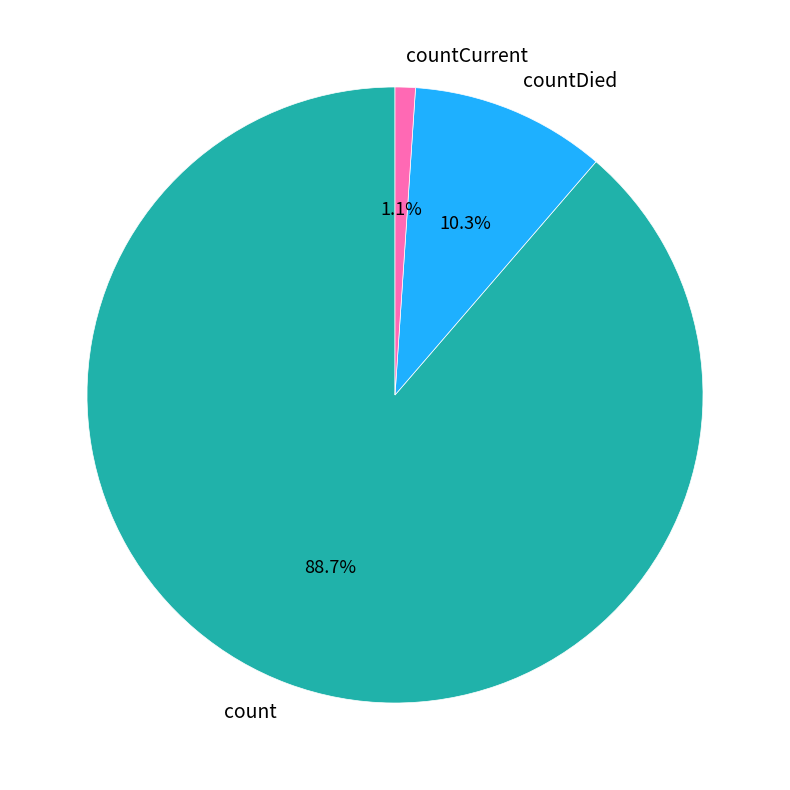

Do countCurrent and count together represent more than half of the pie?

Yes